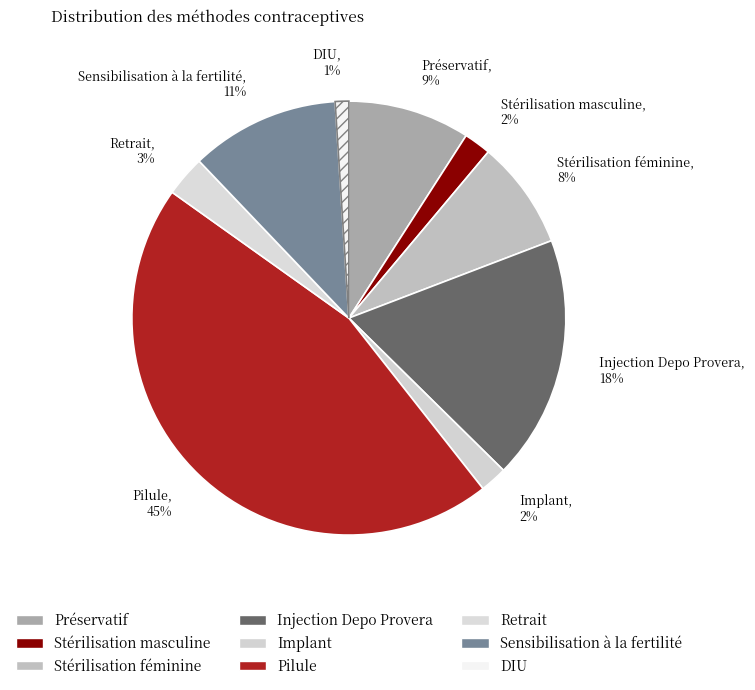

Do Sensibilisation à la fertilité, 11% and Pilule, 45% together represent more than half of the pie?

Yes